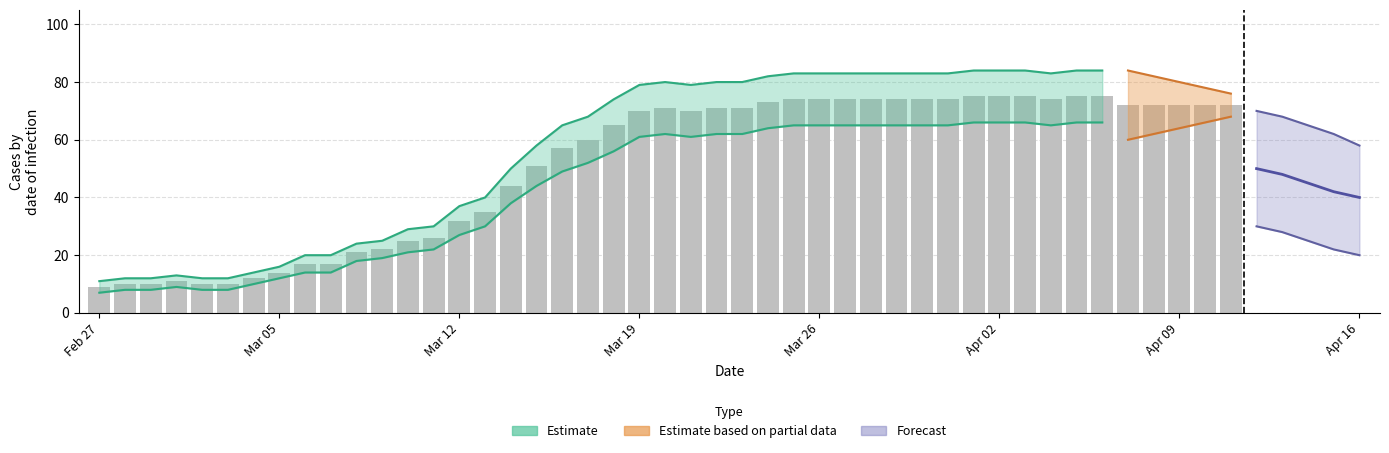

Which category has the highest value across all series?

2020-04-01